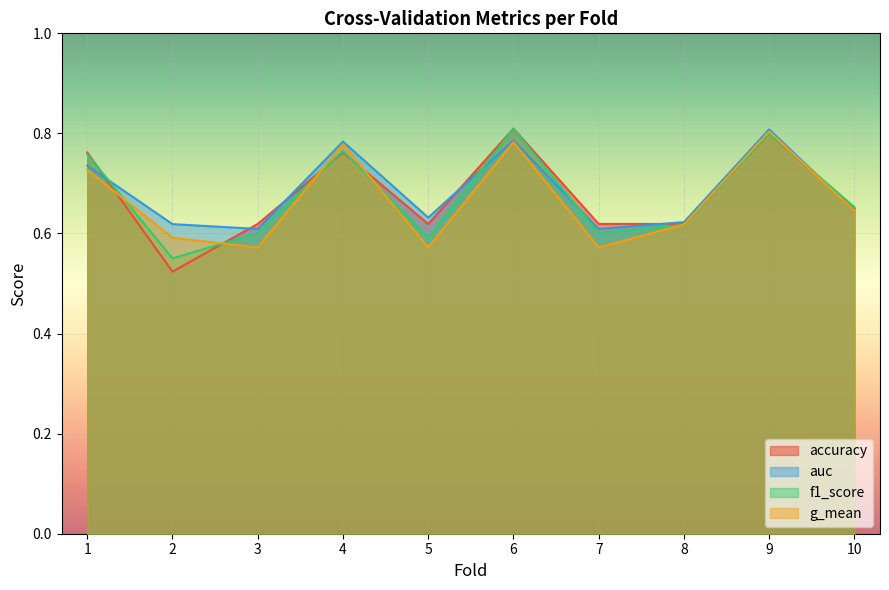

Rank the series by their average value, from lowest to highest.

g_mean, f1_score, accuracy, auc